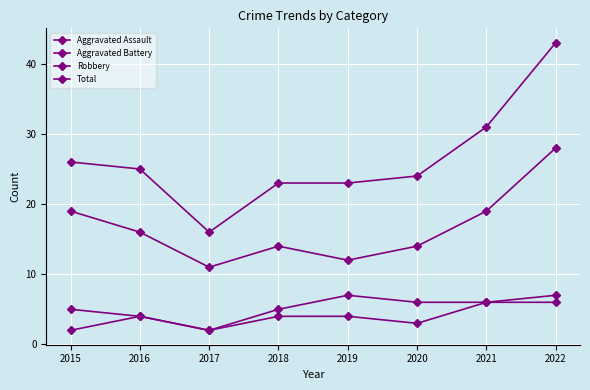

True or false: Aggravated Assault has a value of 3 at 2015.

False